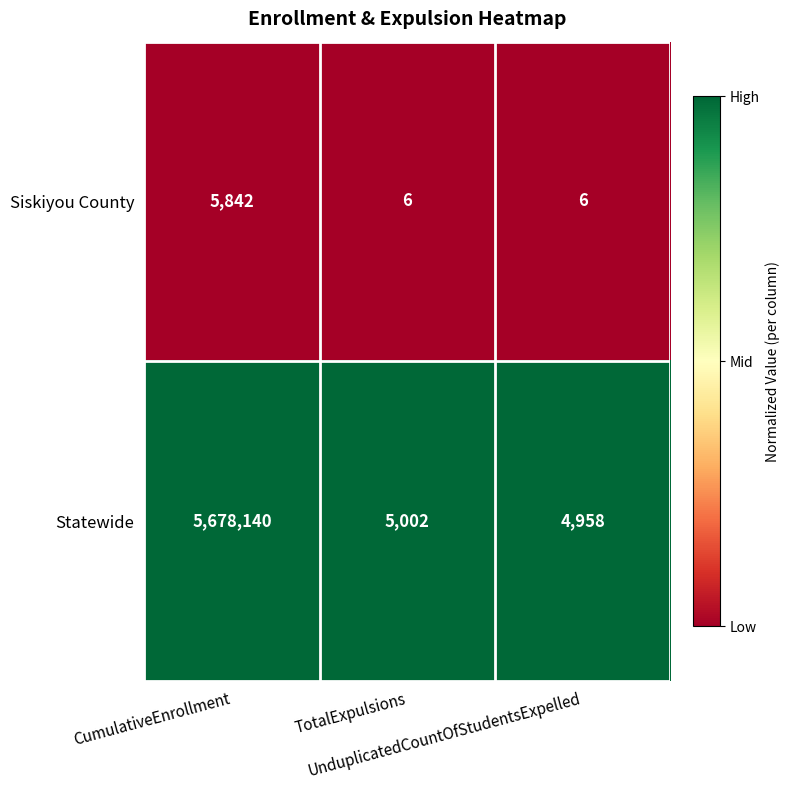

At UnduplicatedCountOfStudentsExpelled, list the series in order from largest to smallest.

Statewide, Siskiyou County